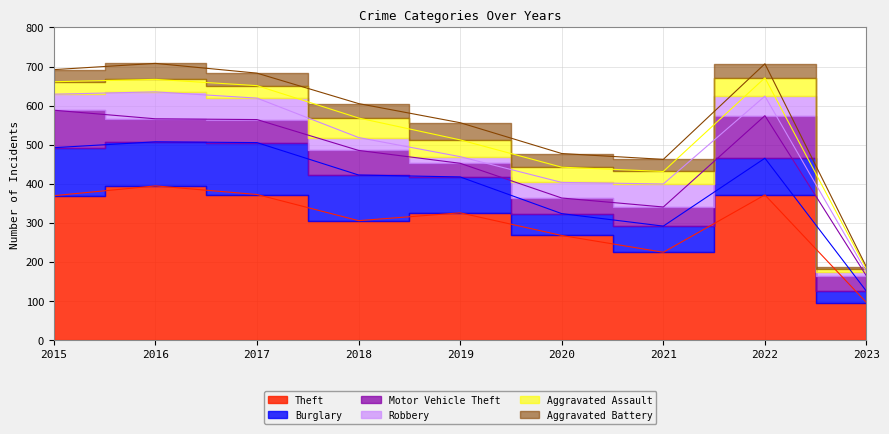

What is the value of the Motor Vehicle Theft point at the 9th from the left?

39